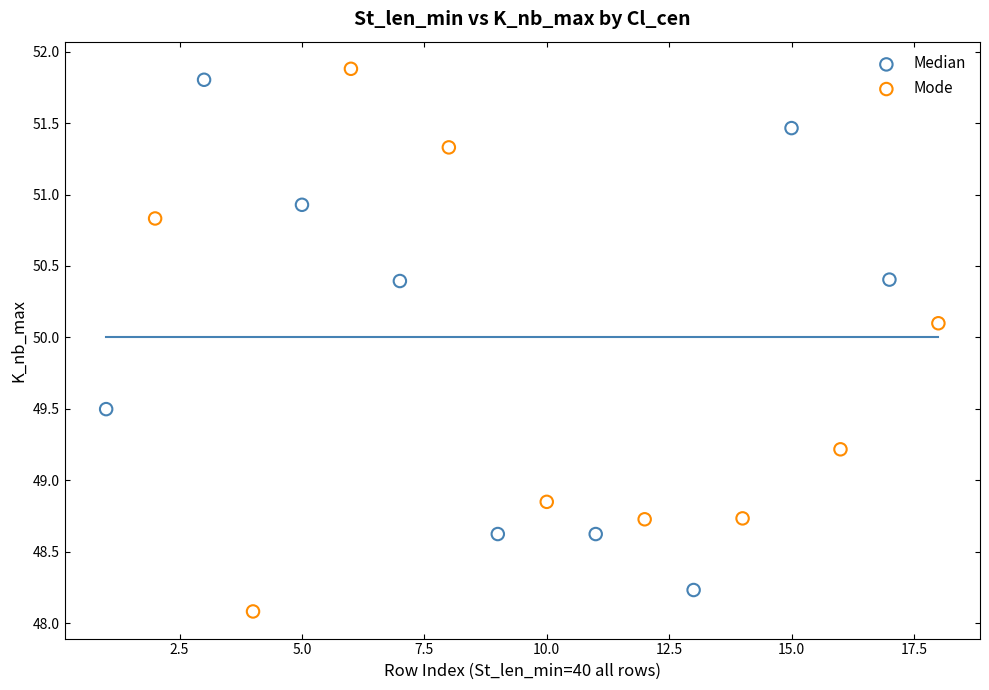

Which series contains the highest Y value?

Mode